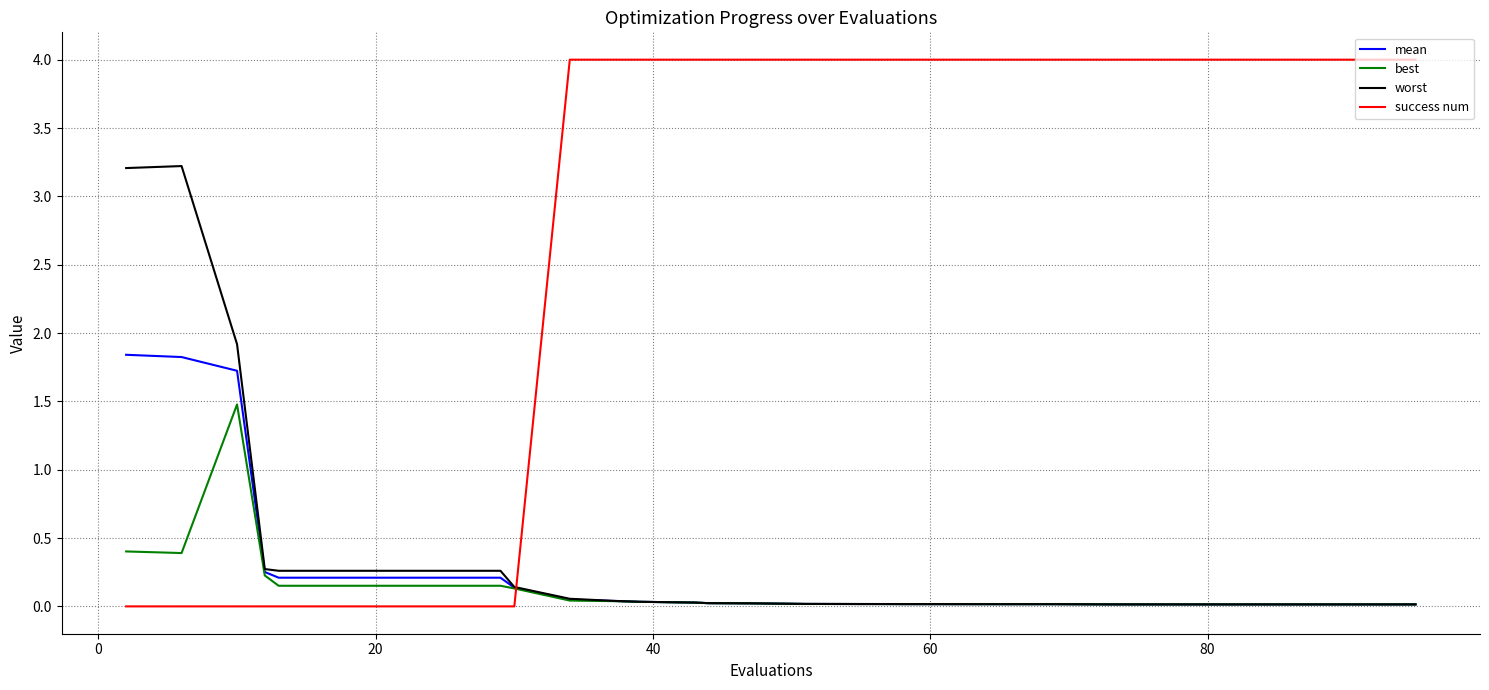

Which series has the widest spread of values?

success num